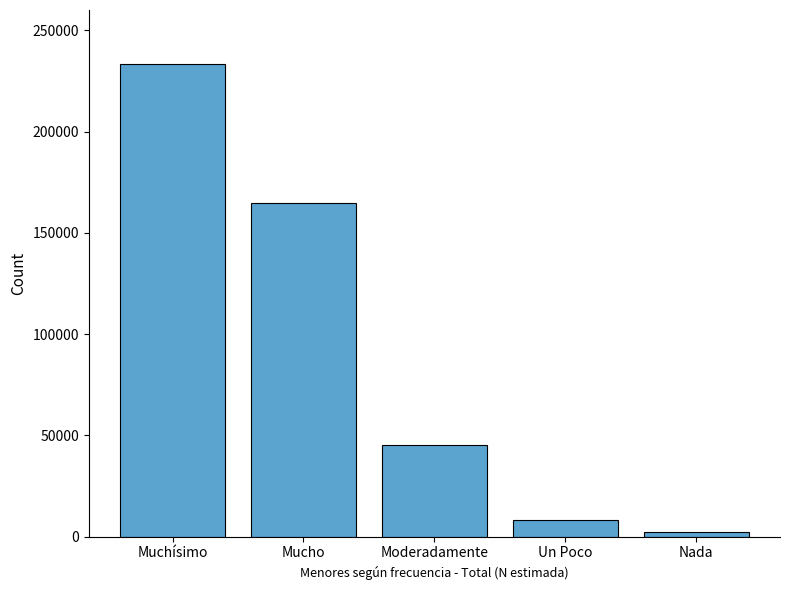

Approximately how many times larger is the value at Moderadamente compared to Muchísimo?

0.2